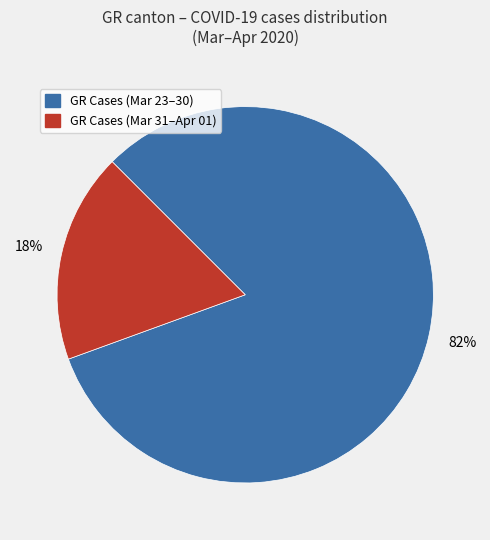

To the nearest percent, what is the difference between the largest and smallest slice percentages?

64%